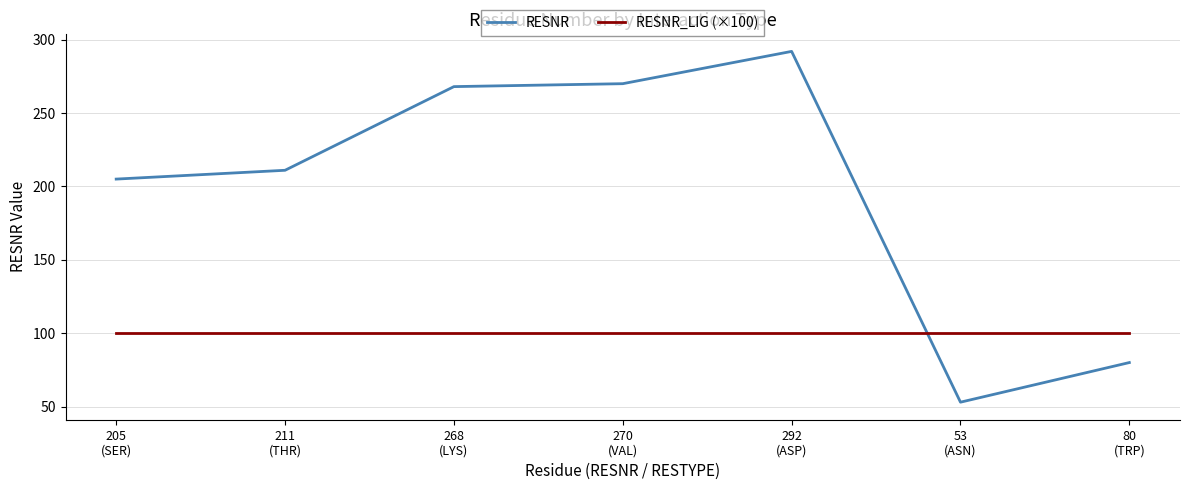

List the series in order of their peak value, highest first.

RESNR, RESNR_LIG (×100)